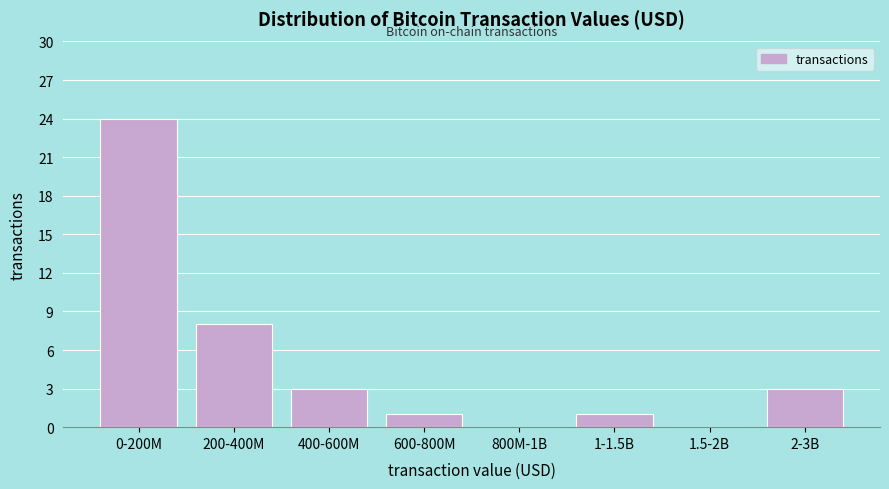

Reading left to right, extract all data points from this chart.

0-200M=24	200-400M=8	400-600M=3	600-800M=1	800M-1B=0	1-1.5B=1	1.5-2B=0	2-3B=3